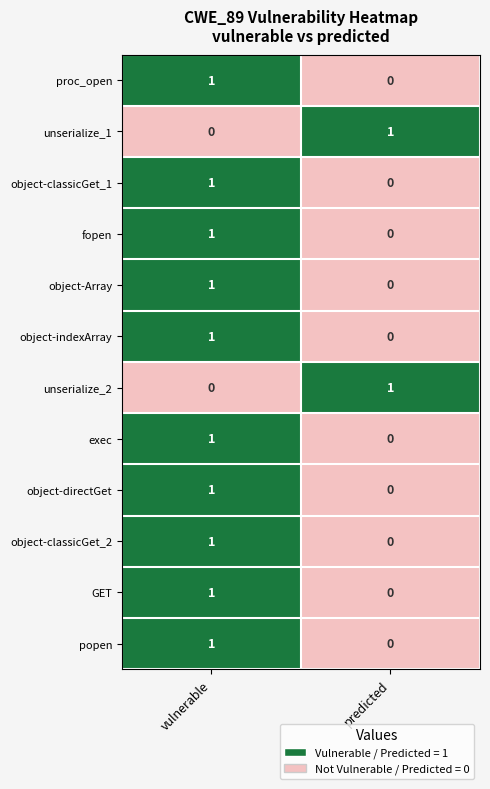

Is it true that object-Array equals 1 at vulnerable?

True